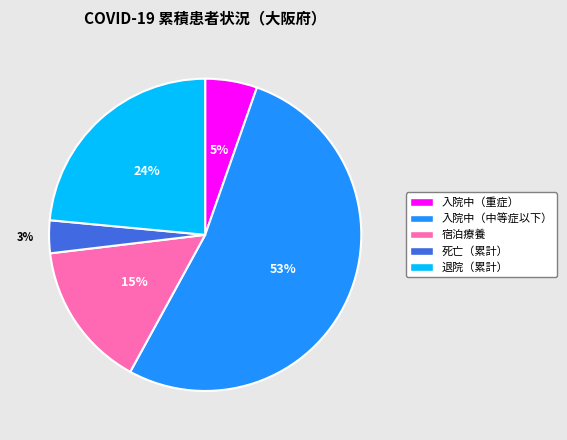

True or false: 退院（累計） accounts for 24% of the total.

True